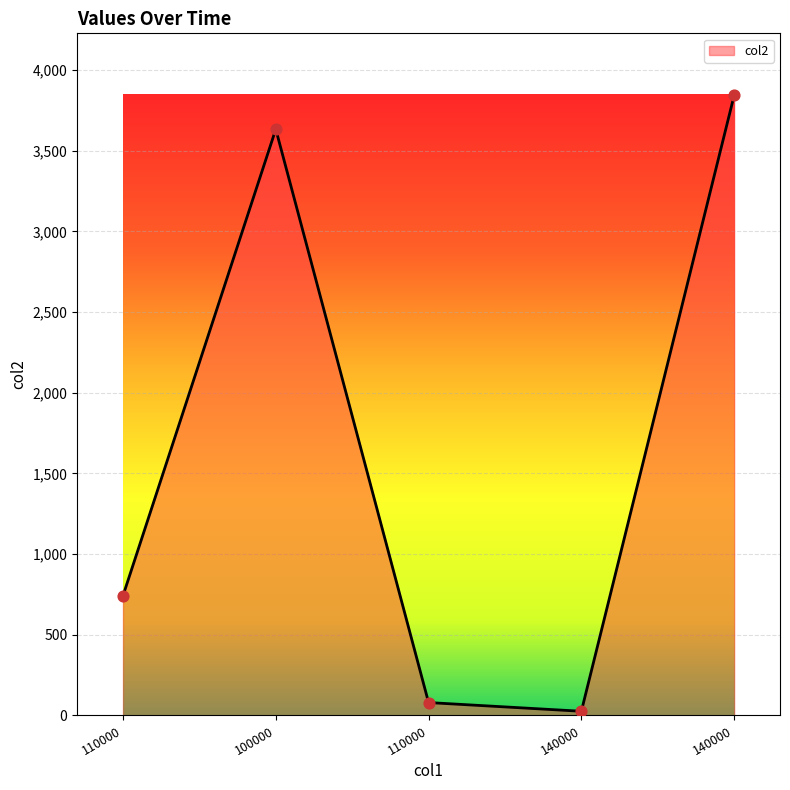

Count the number of data series in this chart.

1